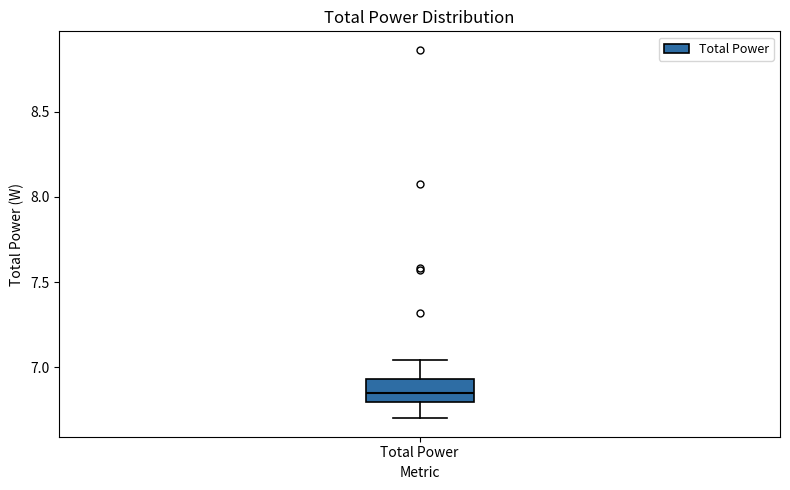

Where does the median line of the box for Total Power sit on the y-axis? The values are not printed on the chart, so give them approximately, as read against the axis.

6.85